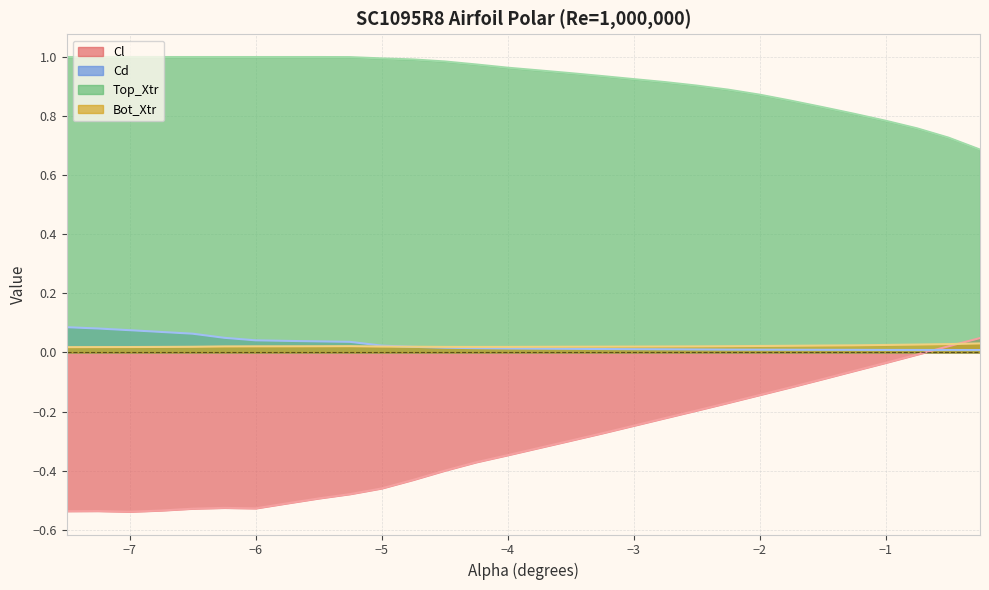

Where is Bot_Xtr nearest to the value 0?

-7.5